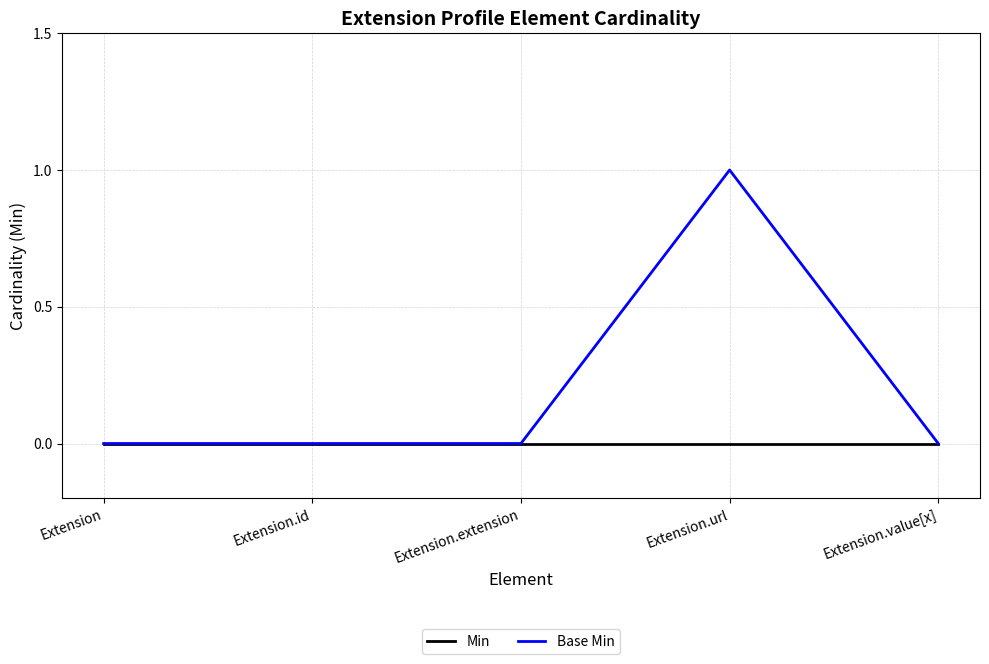

The value of Min at Extension.id is 0. True or false?

True